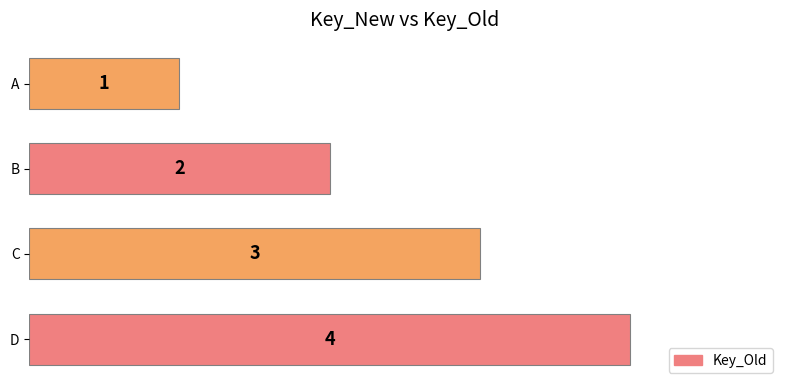

Rank the categories by value from highest to lowest.

D, C, B, A